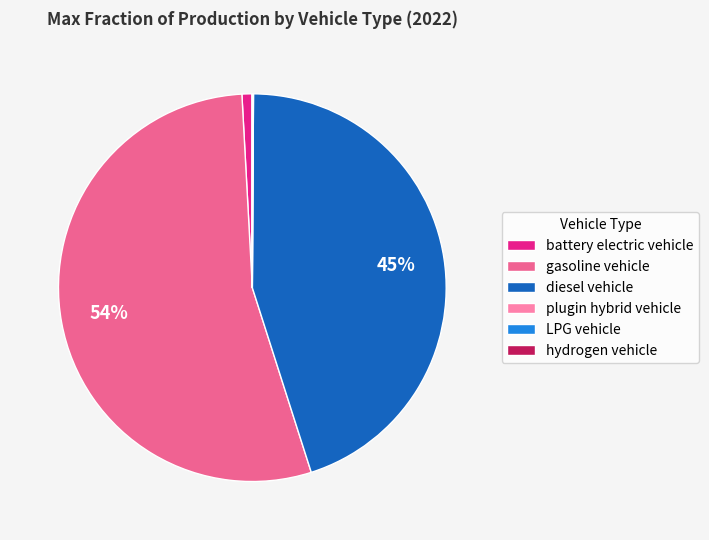

What is the majority slice?

gasoline vehicle